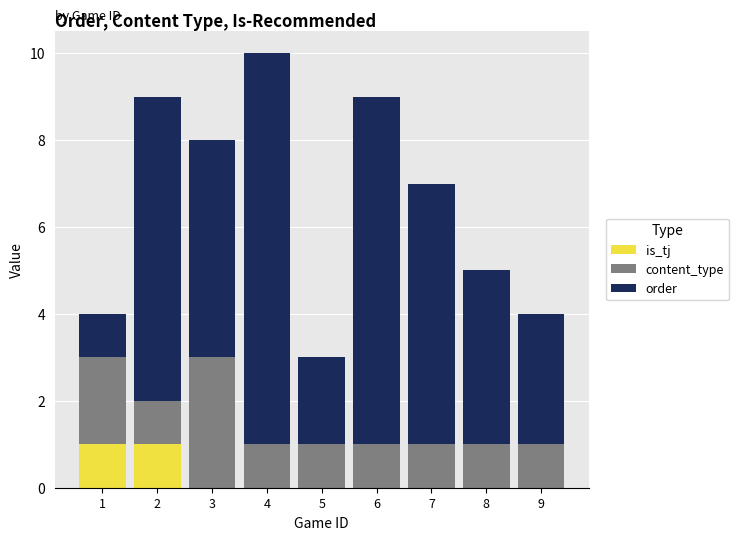

The order series shows 7 at 2. True or false?

True